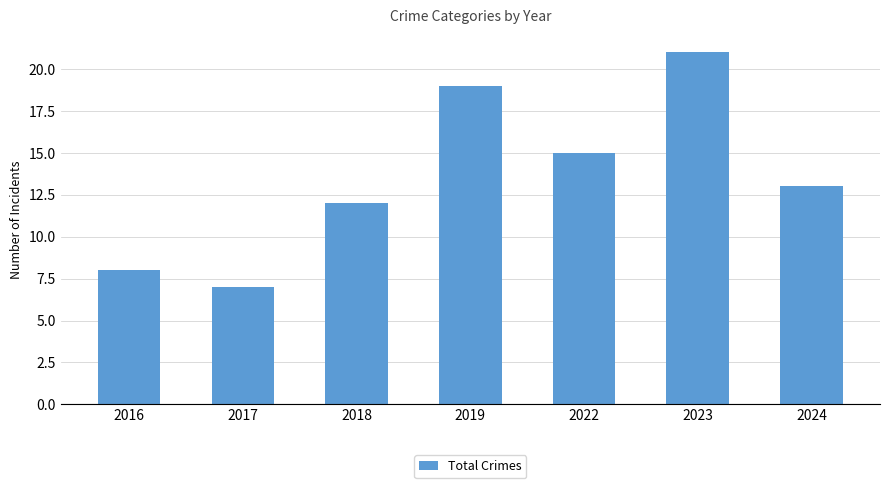

Approximately how many times larger is the value at 2016 compared to 2024?

0.6